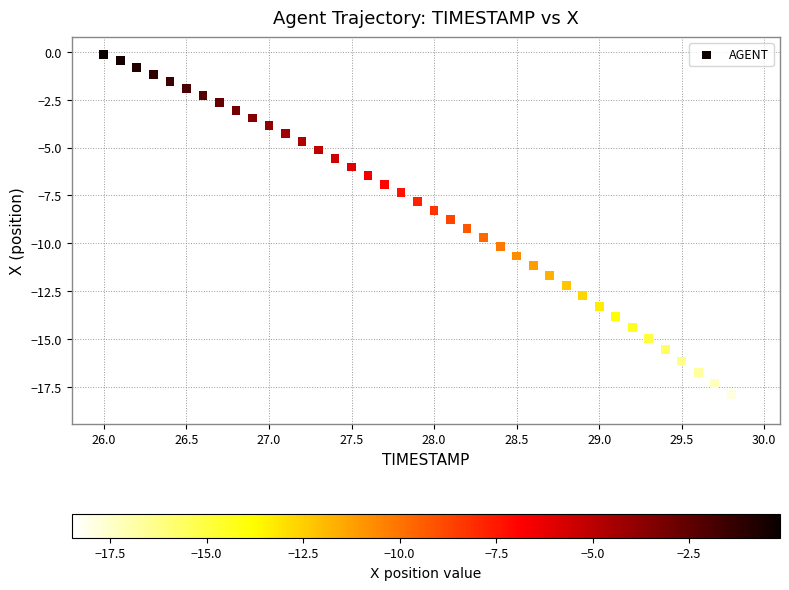

What is the range of Y values (max minus min)?

18.3